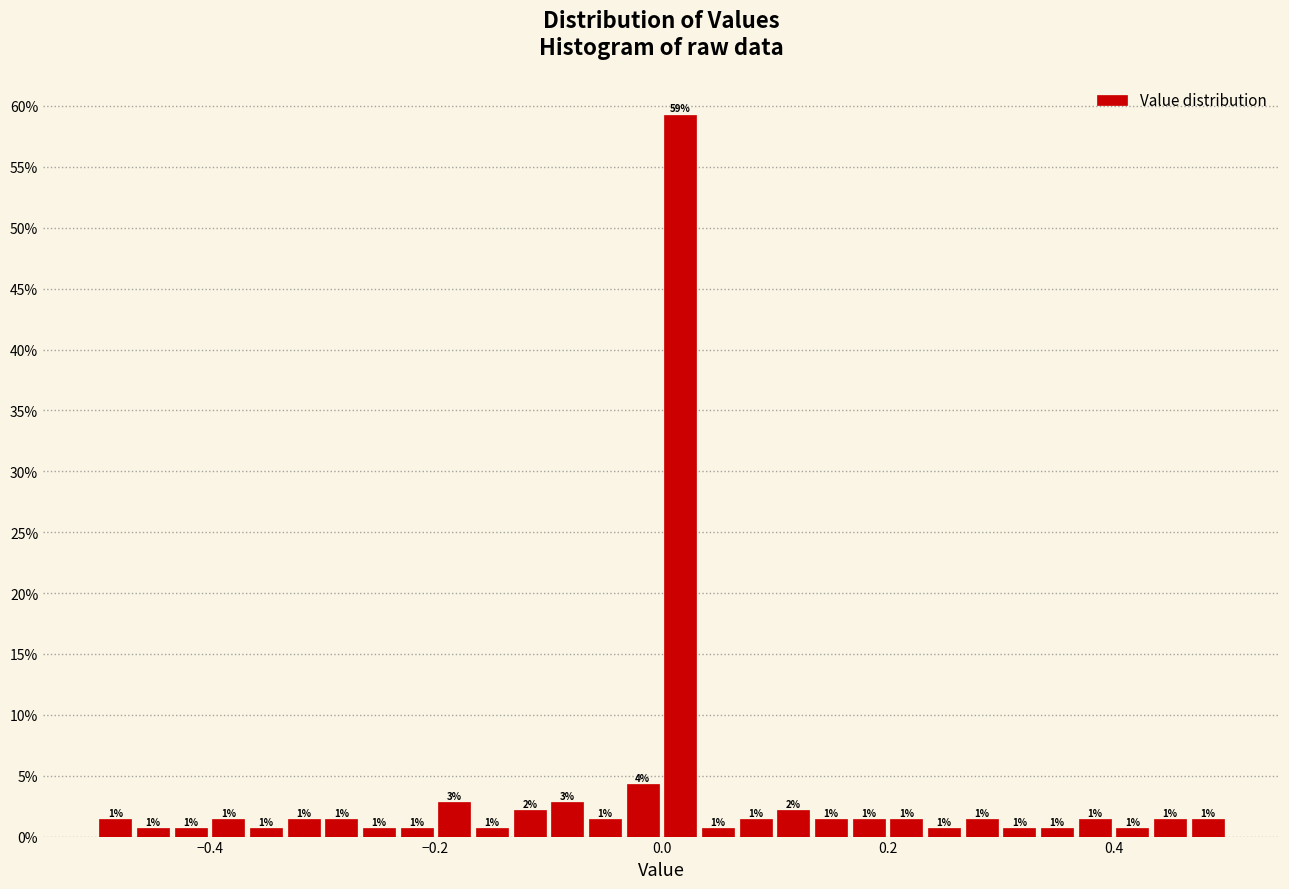

Read against the x-axis, roughly where is the centre of the tallest bar?

0.02